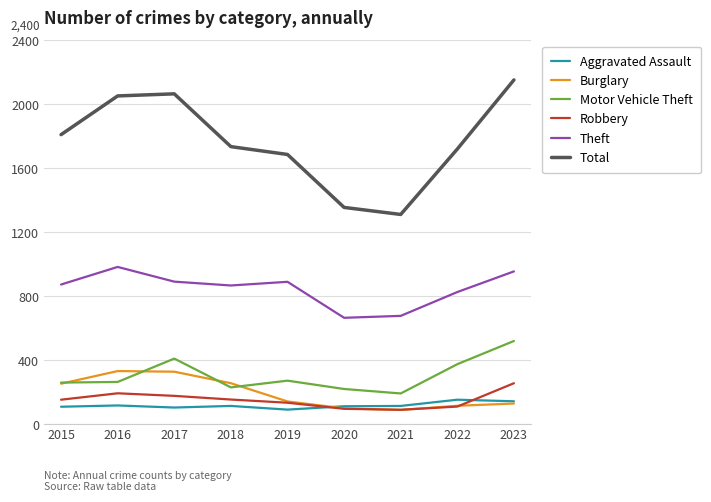

Is the value of Motor Vehicle Theft at 2023 greater than the value of Robbery at 2022?

Yes